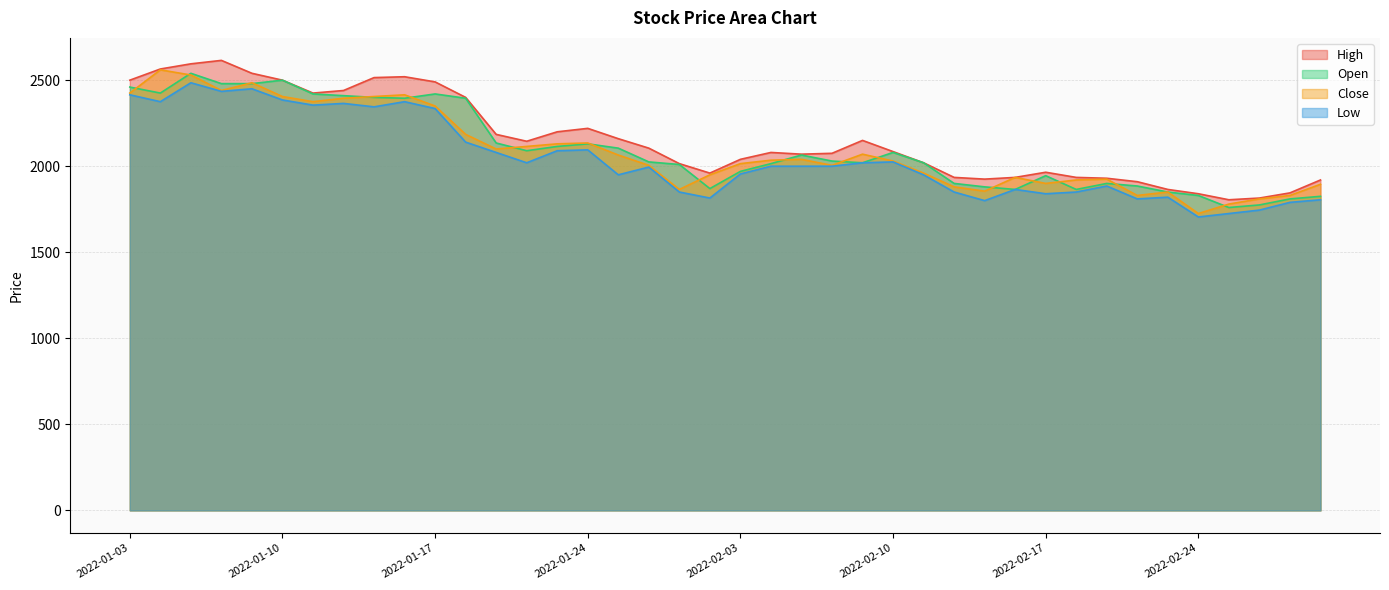

Between 2022-01-11 and 2022-02-14, which series saw the biggest shift?

Open